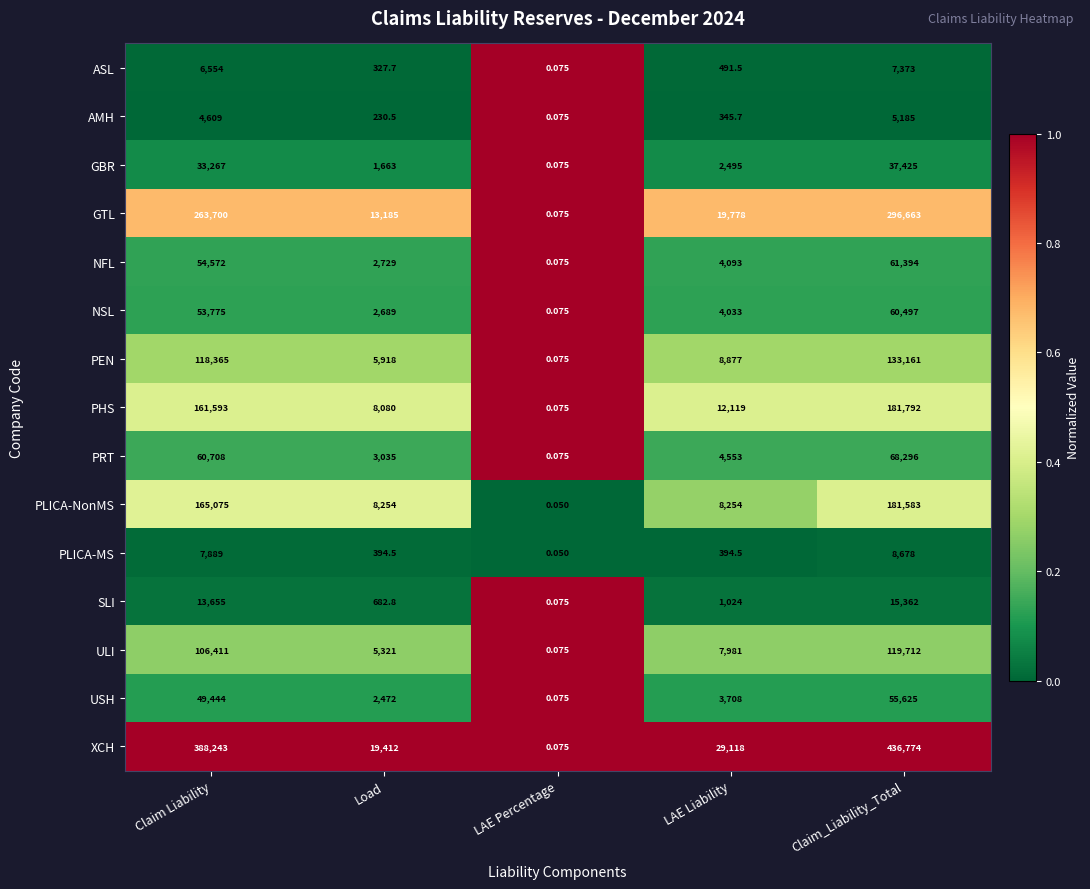

At which label does PHS reach its peak?

Claim_Liability_Total